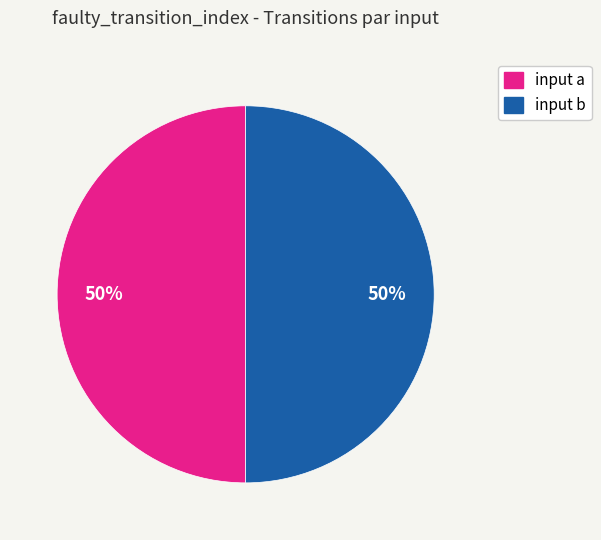

To the nearest percent, what is the difference between the input b and input a slice percentages?

0%